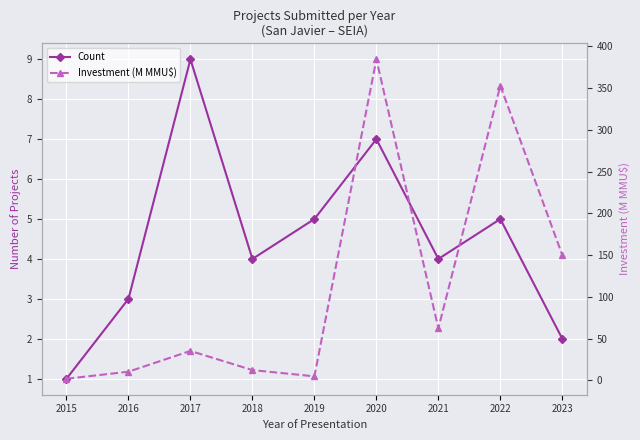

At which label does Investment (M MMU$) reach its minimum?

2015